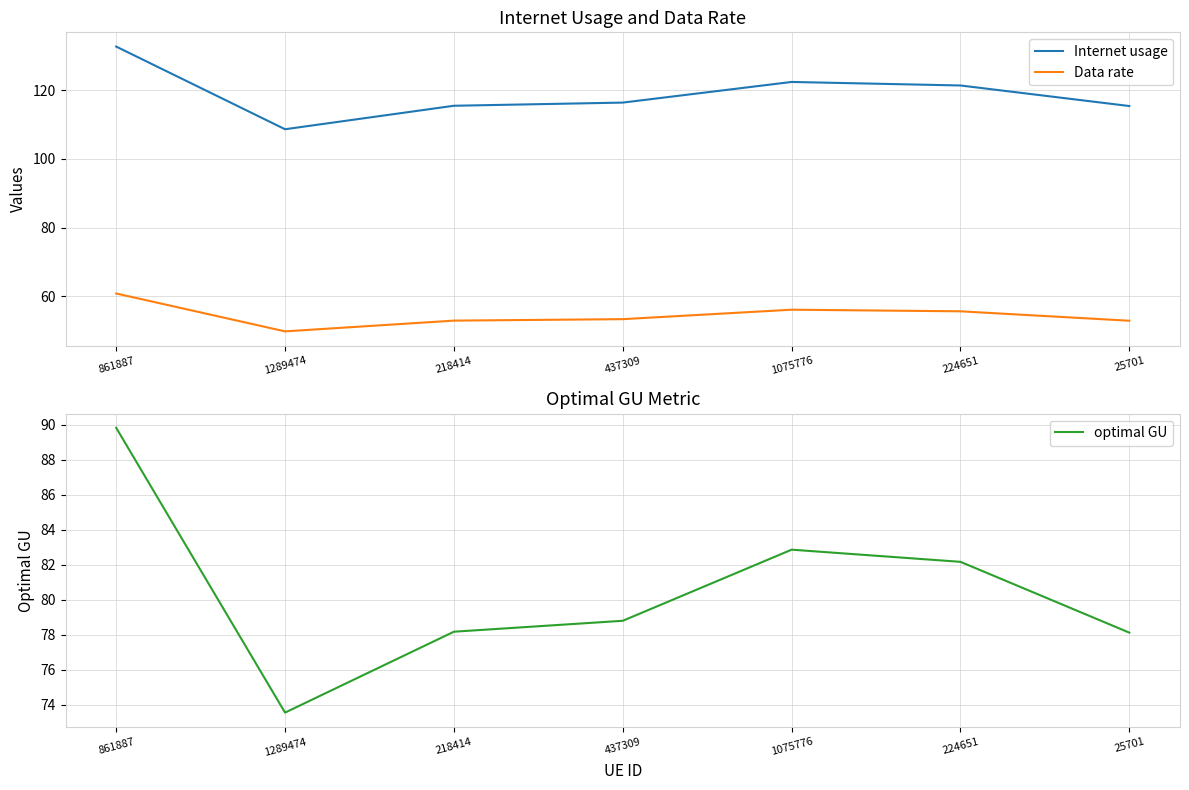

What is the sum of the Data rate values at 1289474 and 218414?

102.7